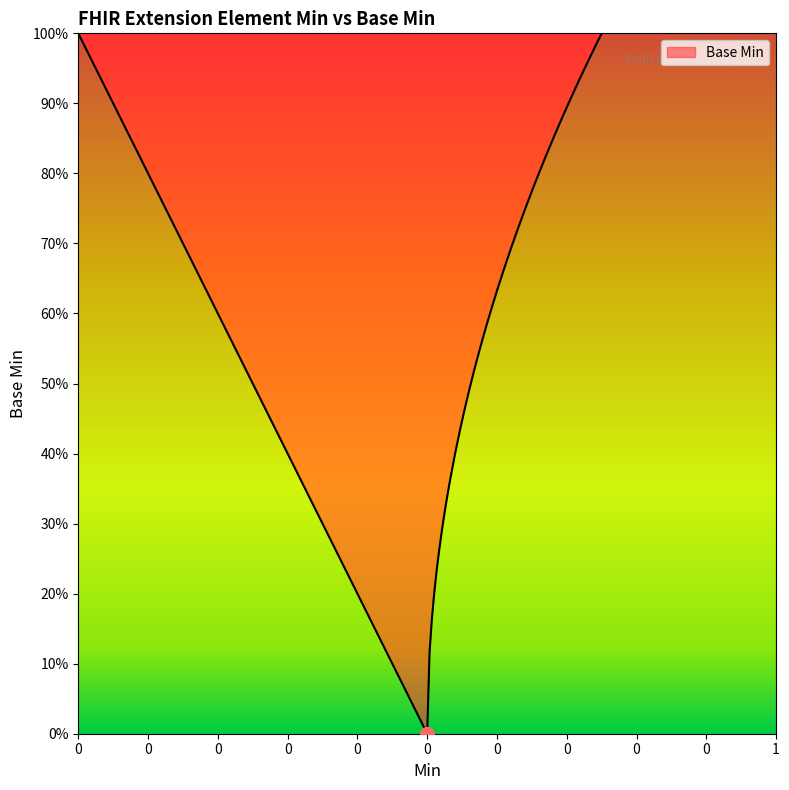

What is the maximum value shown in the chart?

1